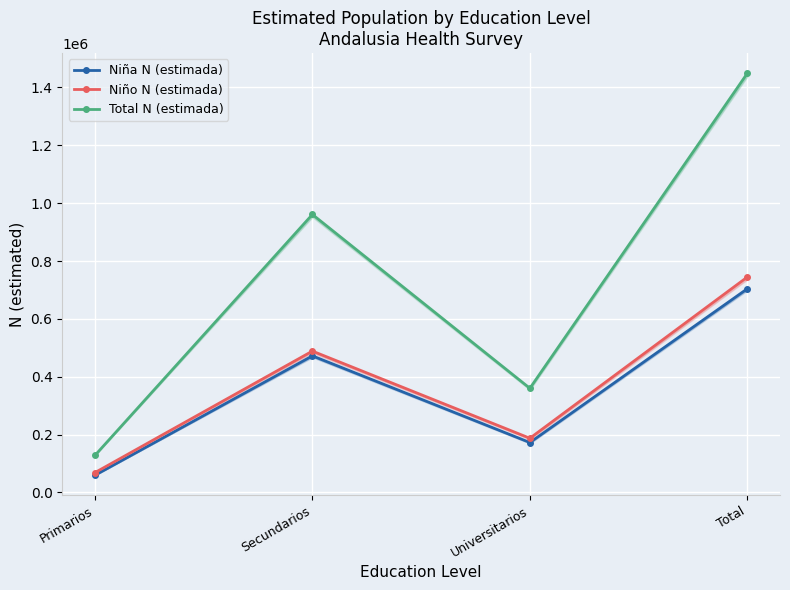

The Niña N (estimada) series shows 114757 at Universitarios. True or false?

False